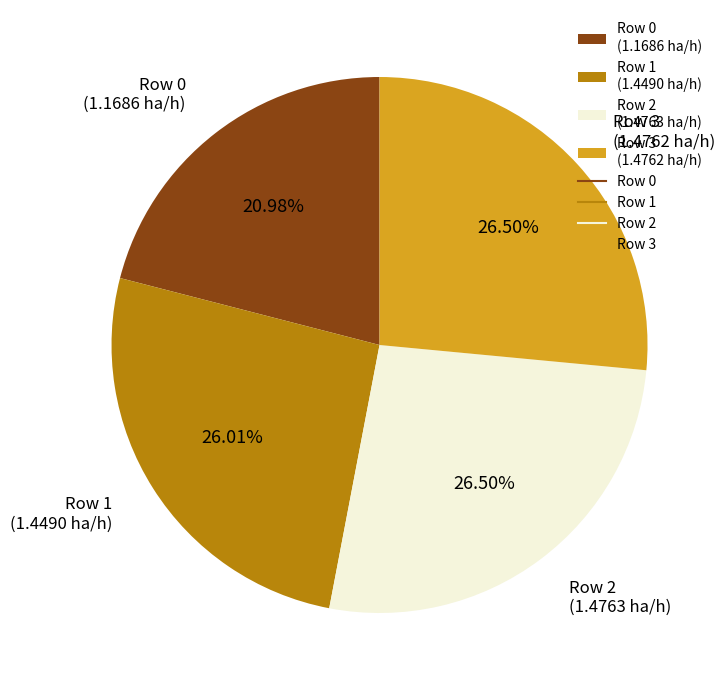

Is there a majority slice in this chart?

No